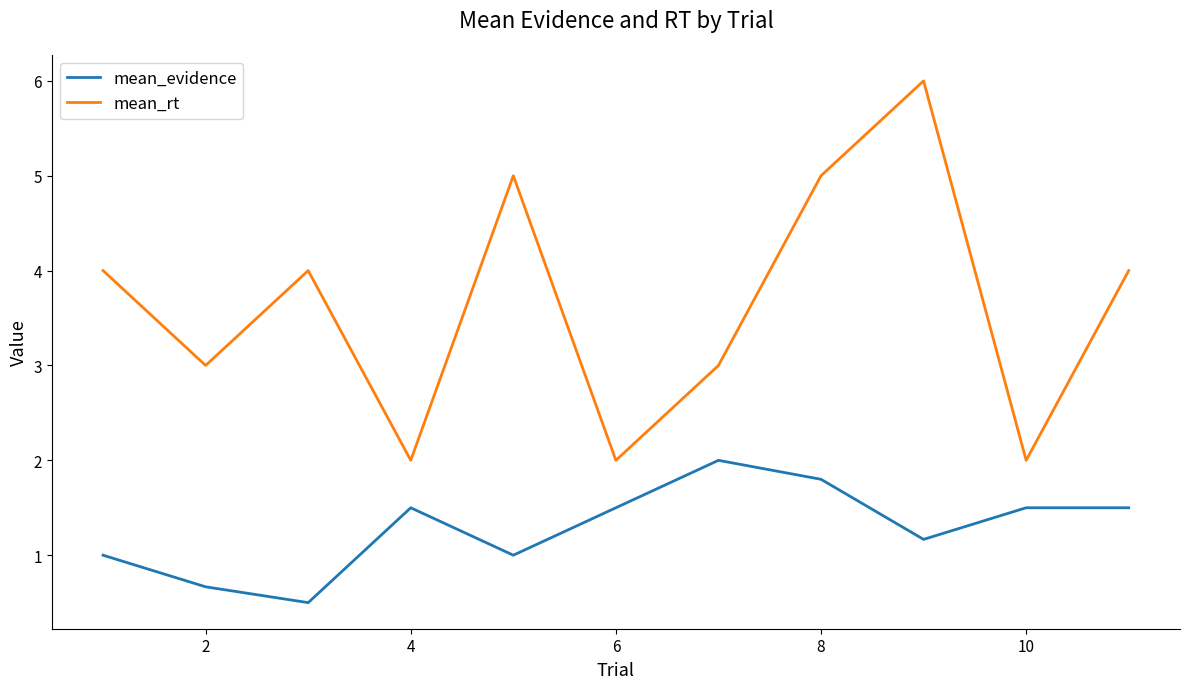

What is the minimum value shown in the chart?

0.5